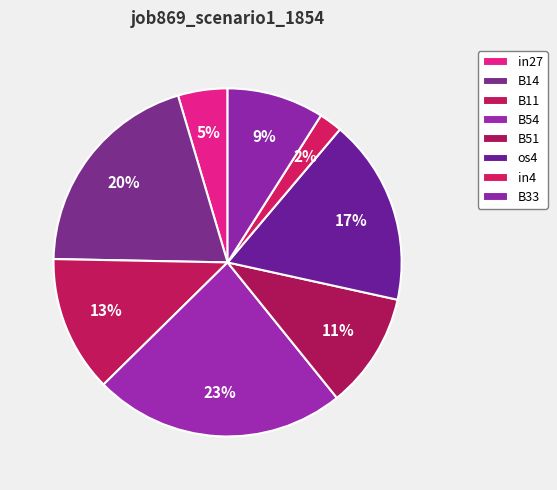

The B51 slice represents 11% of the pie. True or false?

True